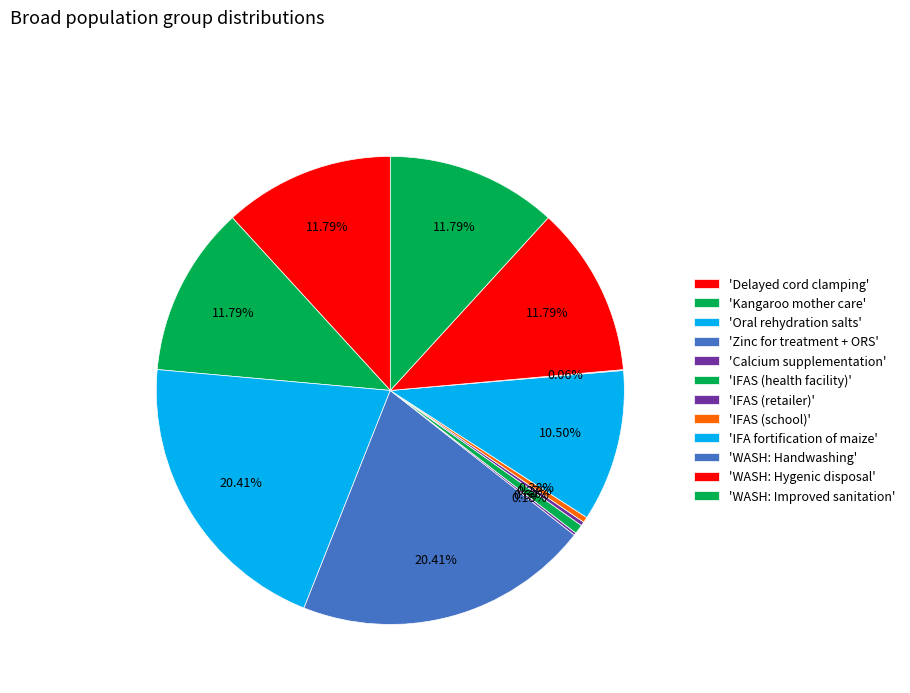

Which category has the biggest portion of the pie?

Oral rehydration salts